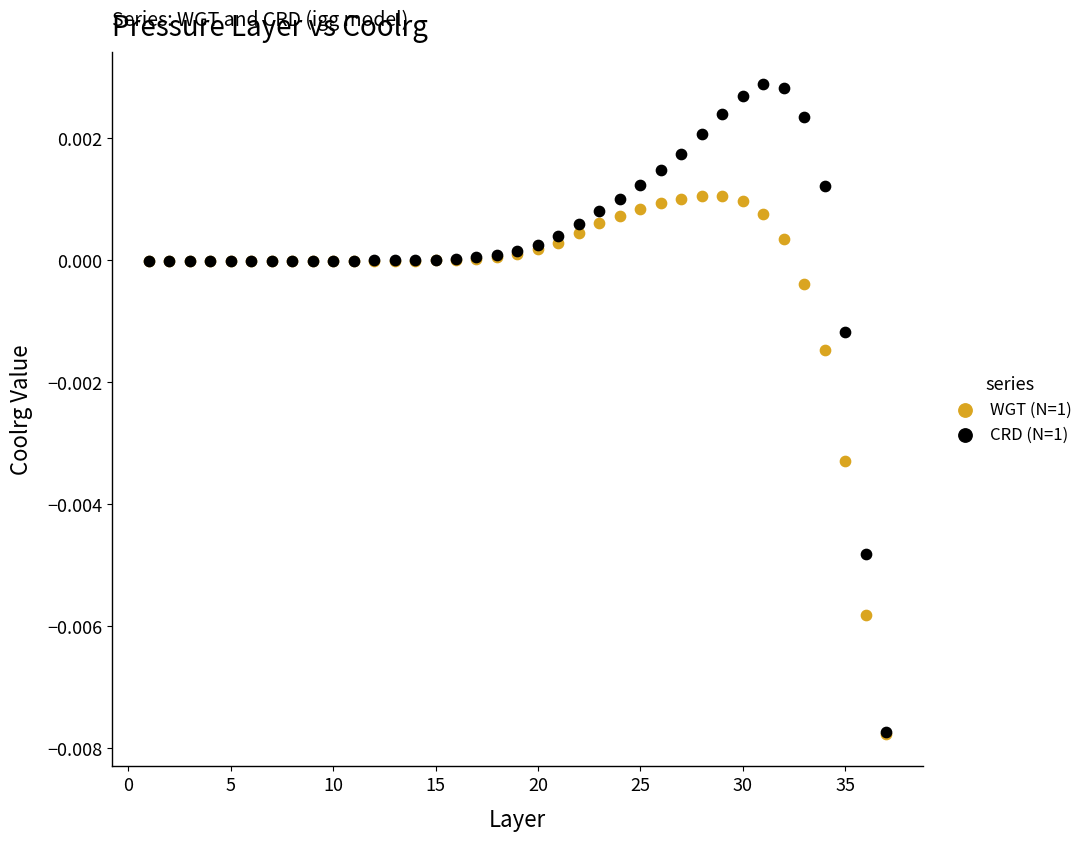

What are all the series names shown in the legend?

WGT (N=1), CRD (N=1)